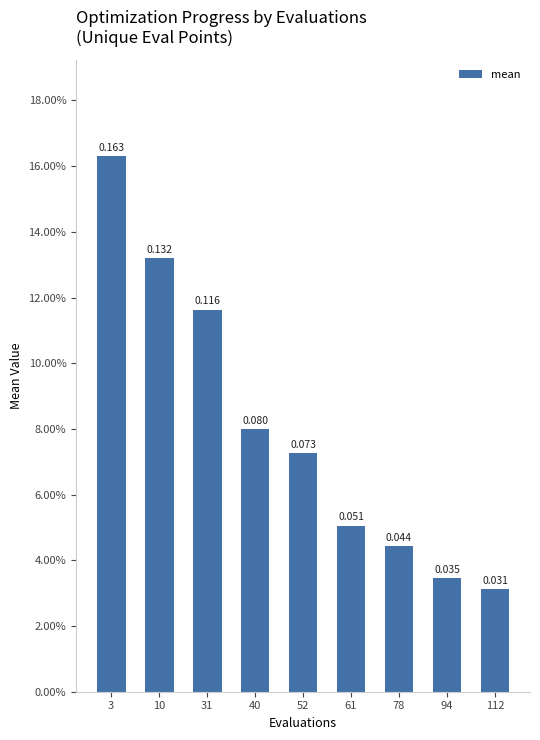

What is the sum of all values?

0.7